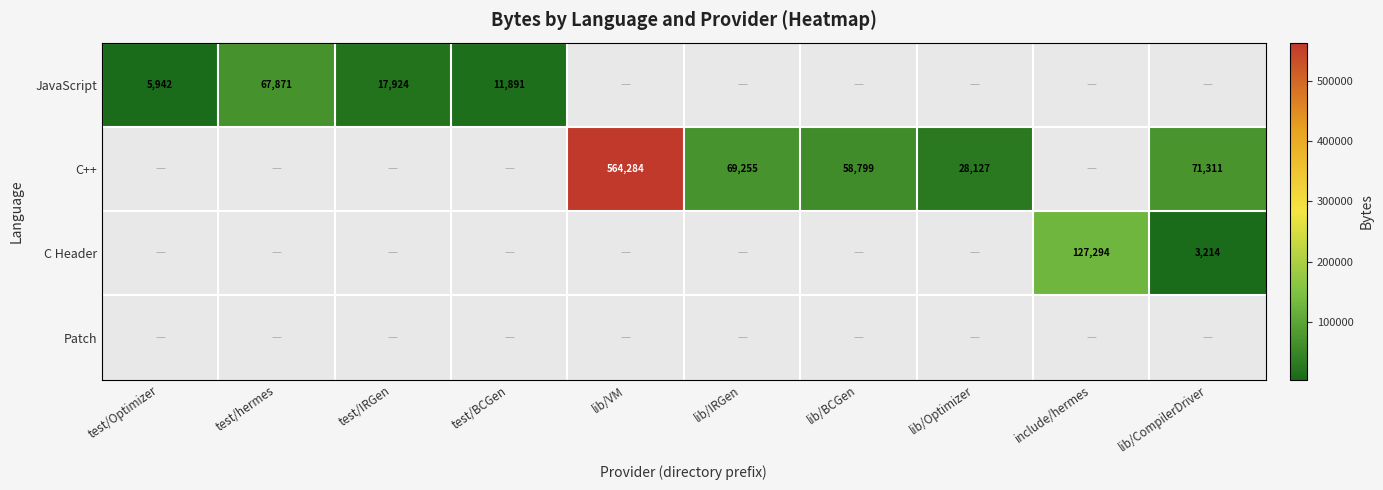

How many data points does each series have?

10